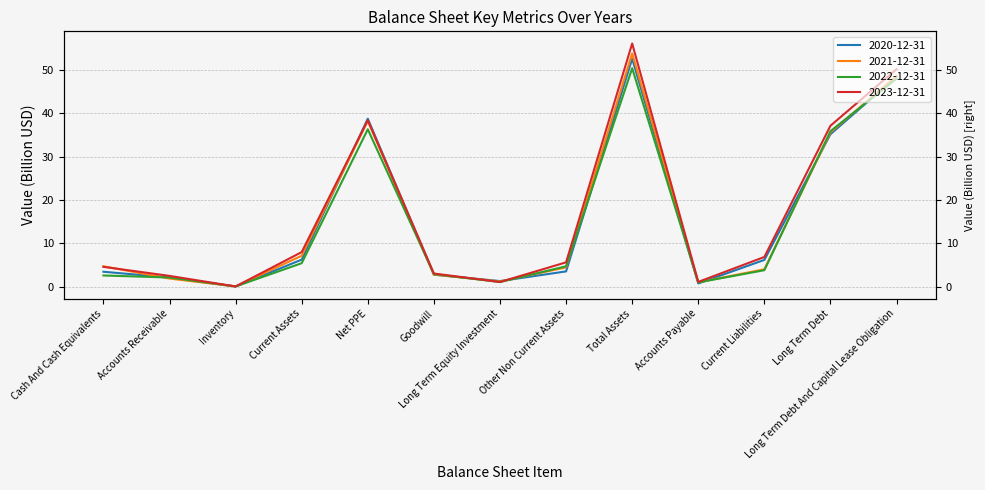

What is the difference between the 2020-12-31 values at Goodwill and Current Assets?

3.5